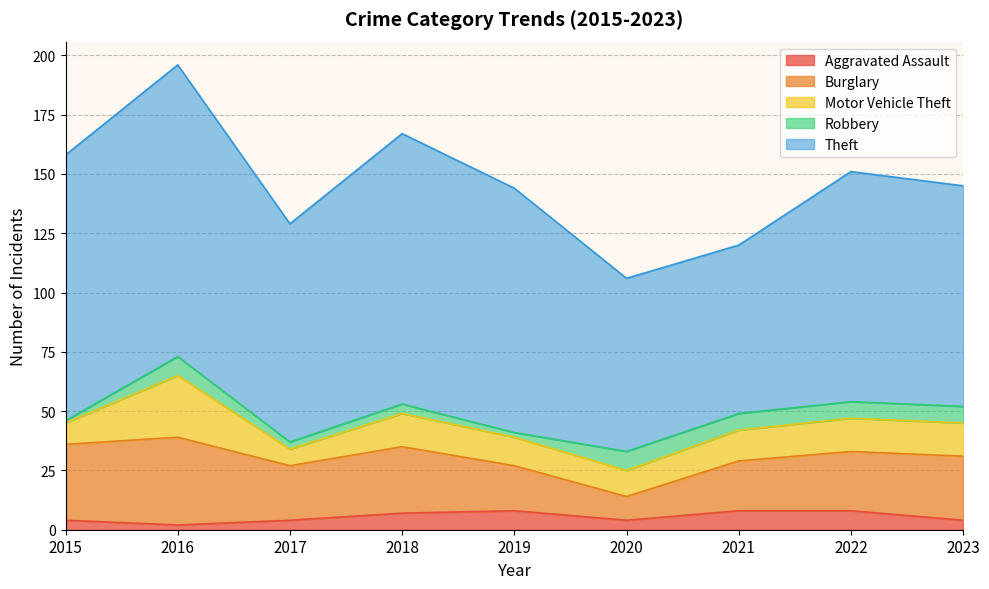

How many interior local peaks does the Theft series have?

3